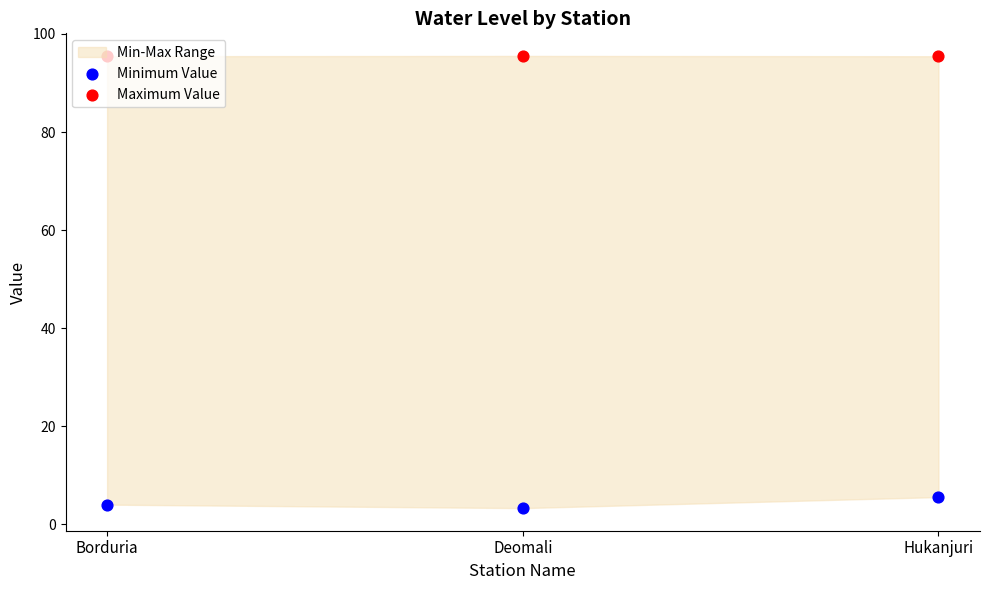

Which series has the largest total across all categories?

Maximum Value